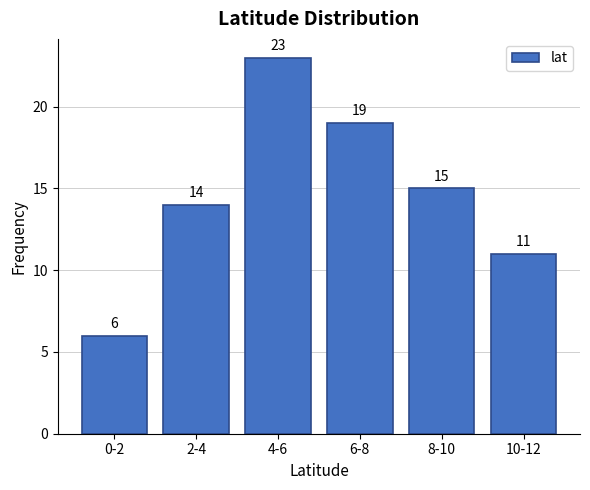

Reading left to right, what are all the values shown in this chart?

0-2=6	2-4=14	4-6=23	6-8=19	8-10=15	10-12=11